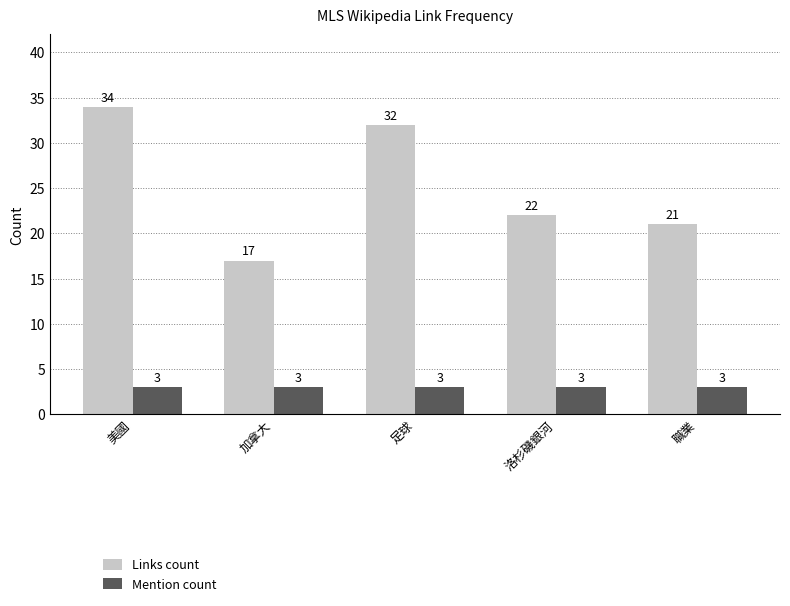

What position from the right is 職業?

1